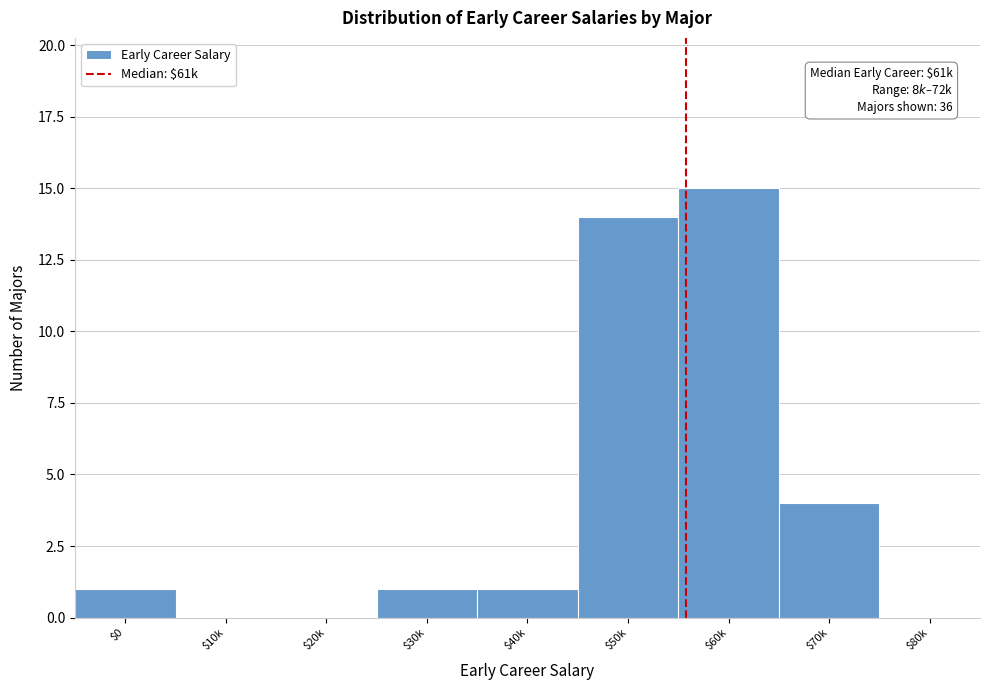

The value at $50k is 14. True or false?

True